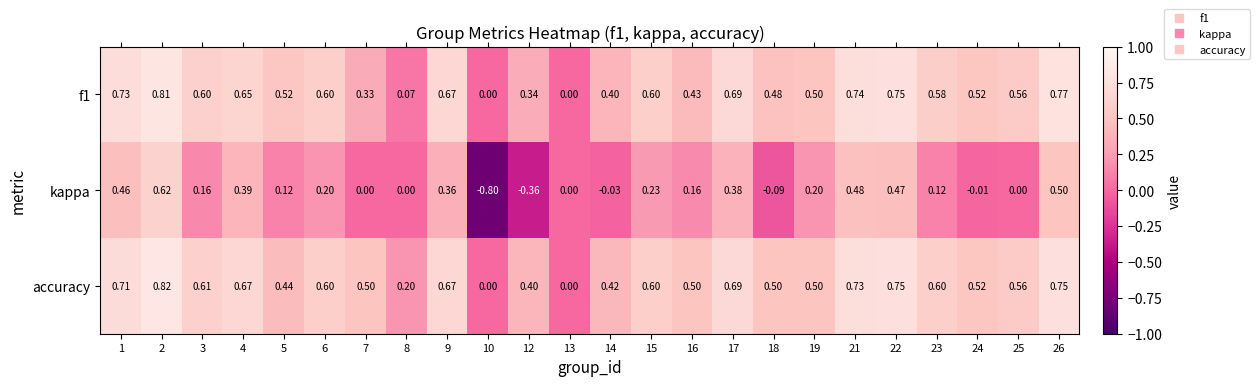

Is the value of accuracy at 25 greater than the value of f1 at 12?

Yes